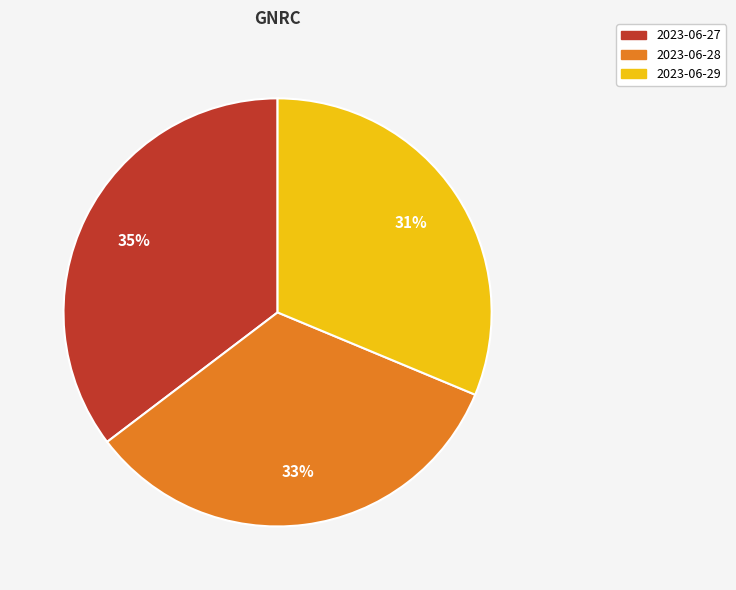

What percentage is the 2023-06-29 slice, to the nearest percent?

31%